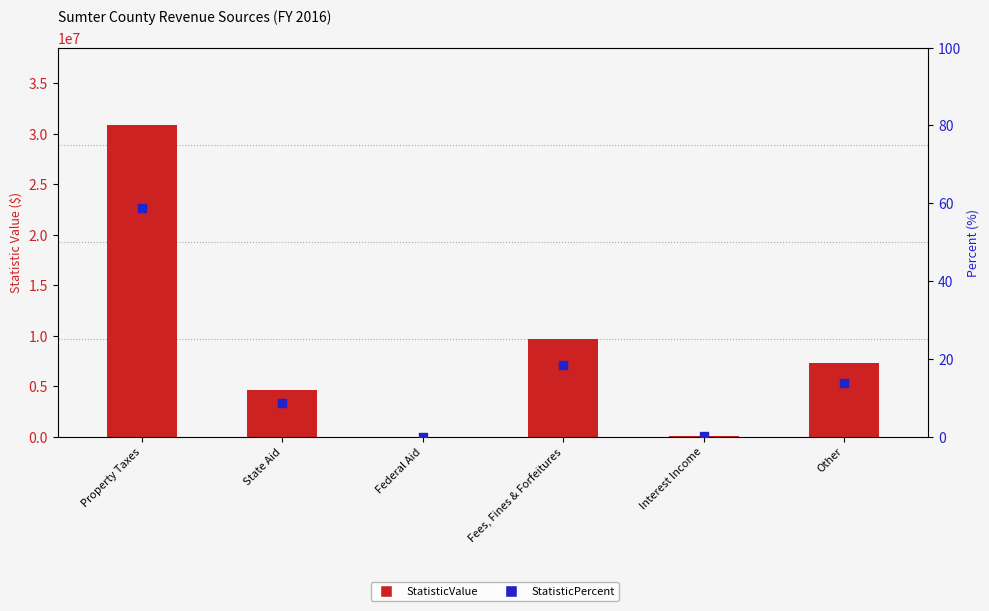

Which series has the widest spread of Y values?

StatisticValue